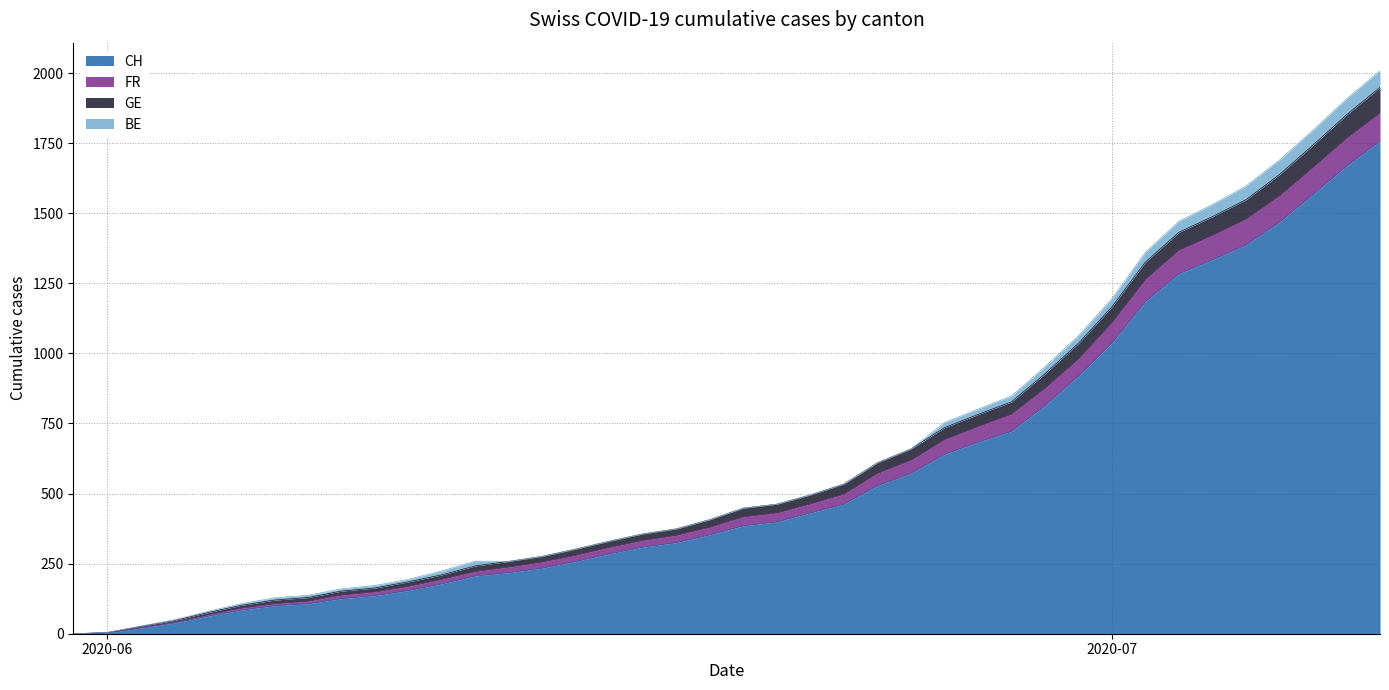

The value of CH at 2020-07 is 613. True or false?

False